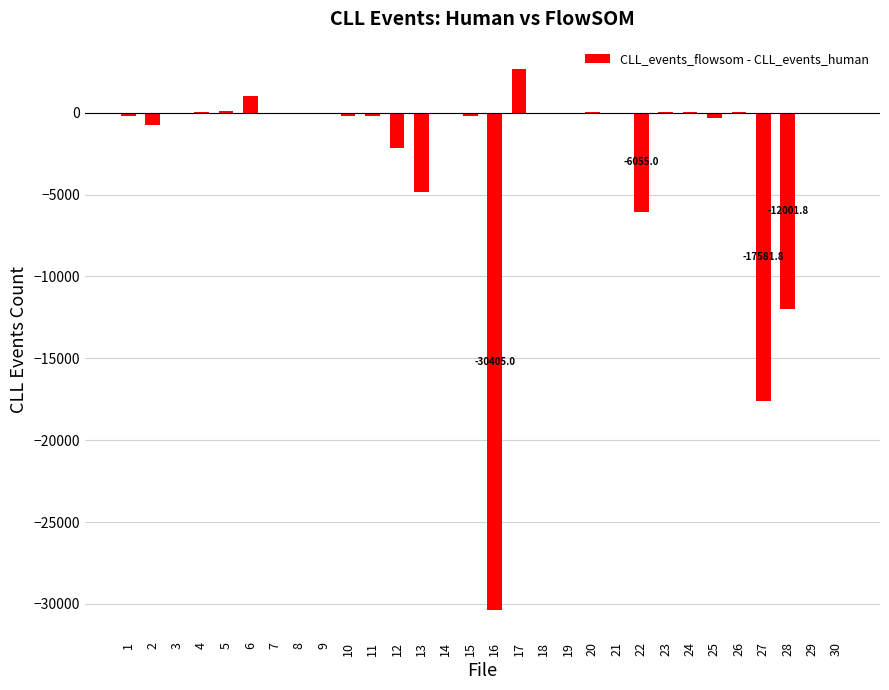

Are the bars horizontal?

No